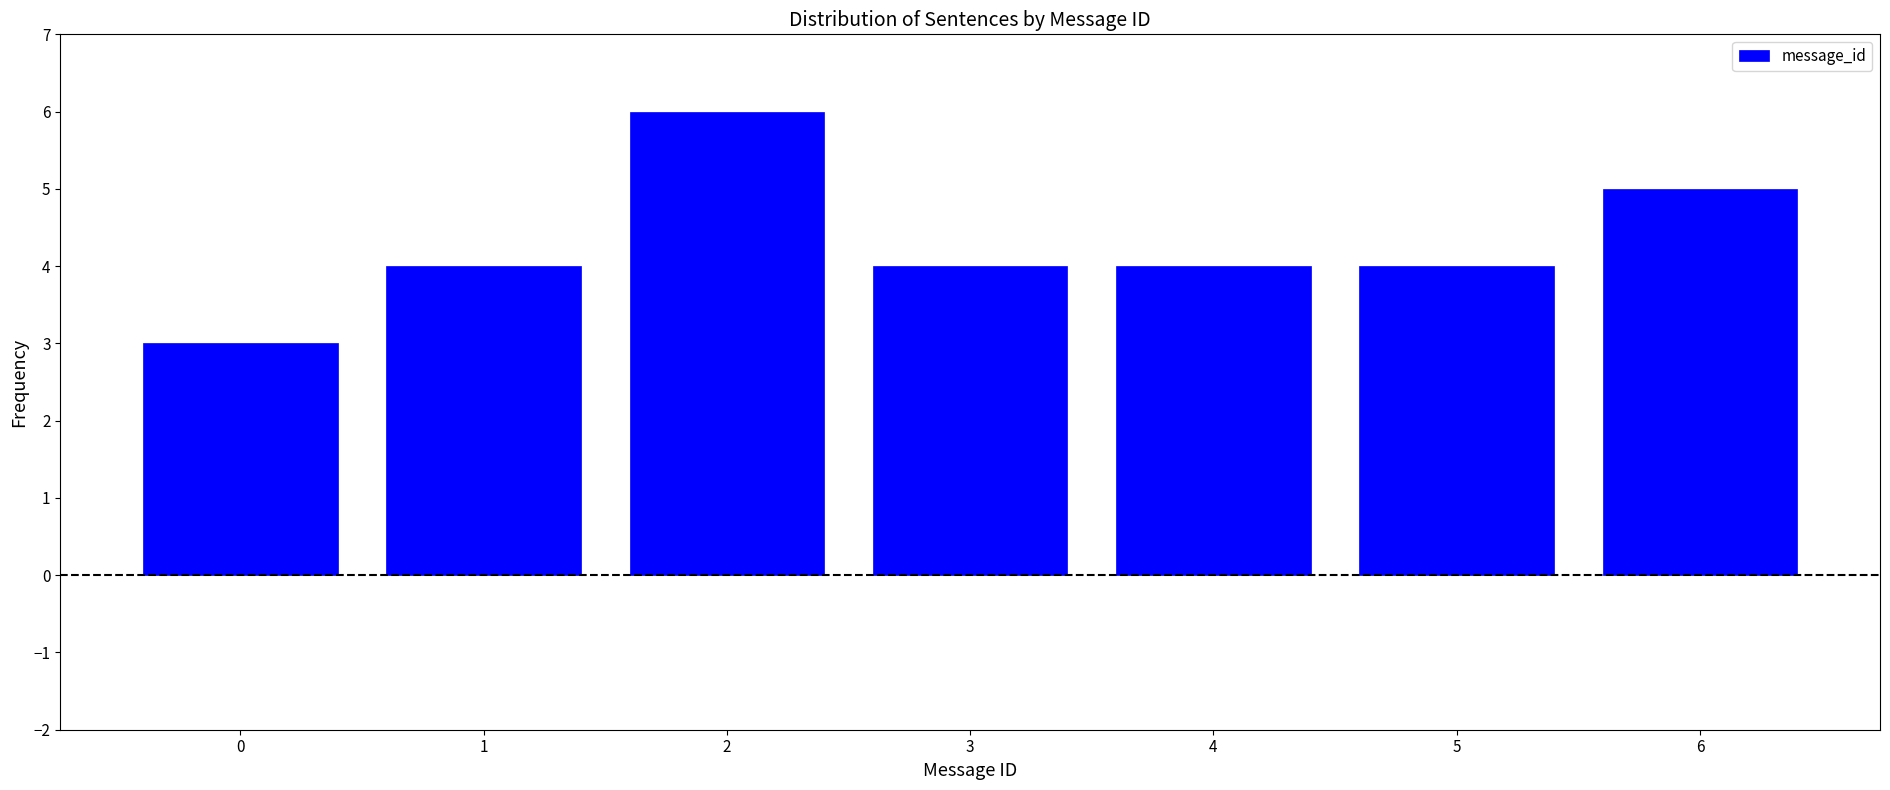

Reading left to right, list all the values displayed in this chart.

3	4	6	4	4	4	5